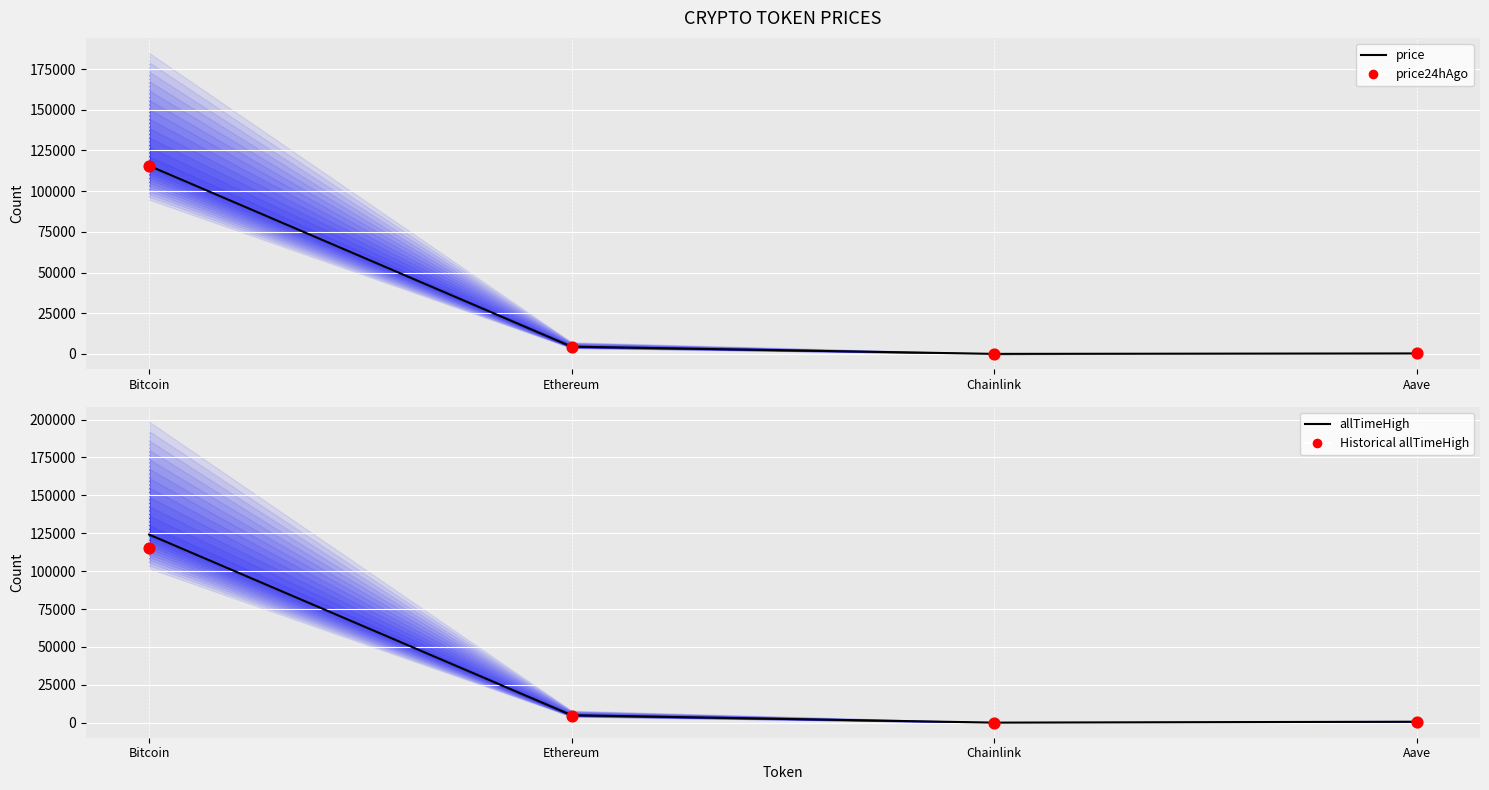

Which series has the largest total across all categories?

allTimeHigh